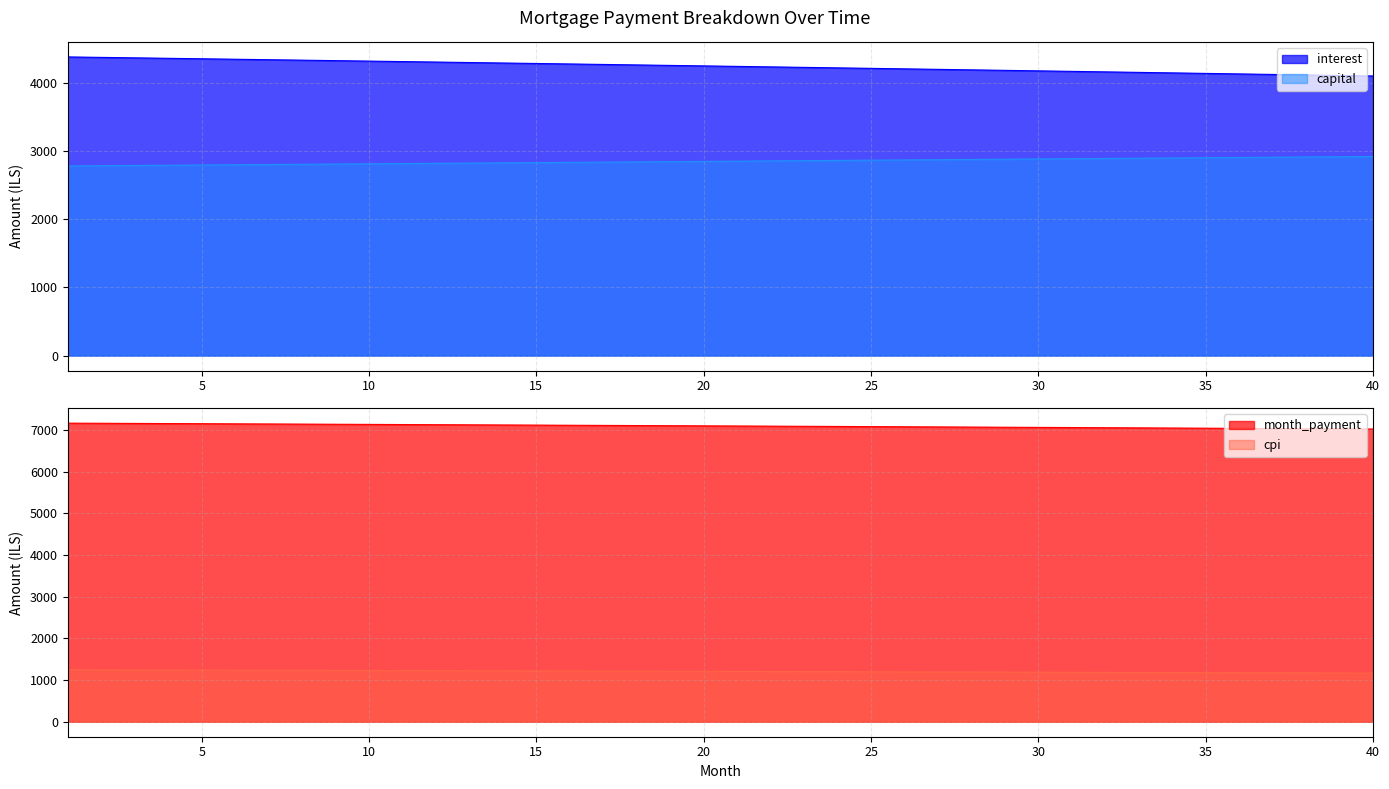

What is the value of the interest point at the 17th from the left?

4270.3